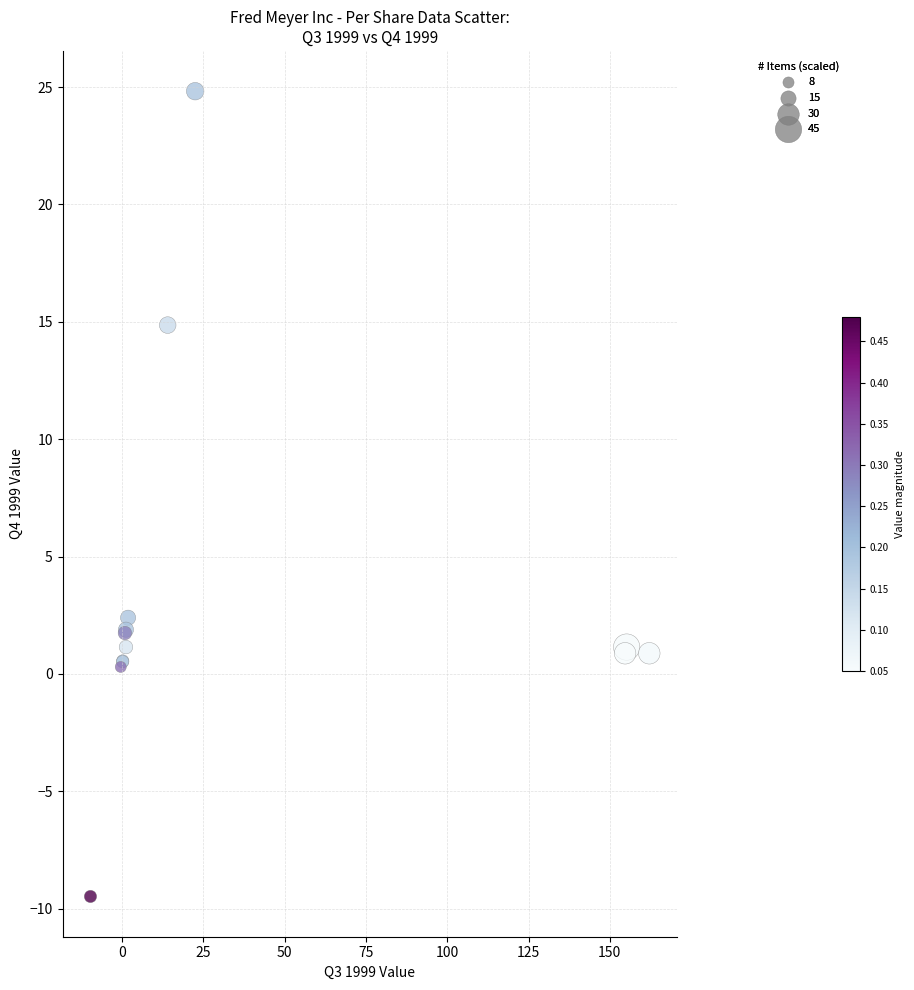

What Y value in the scatter plot is closest to 7?

2.4